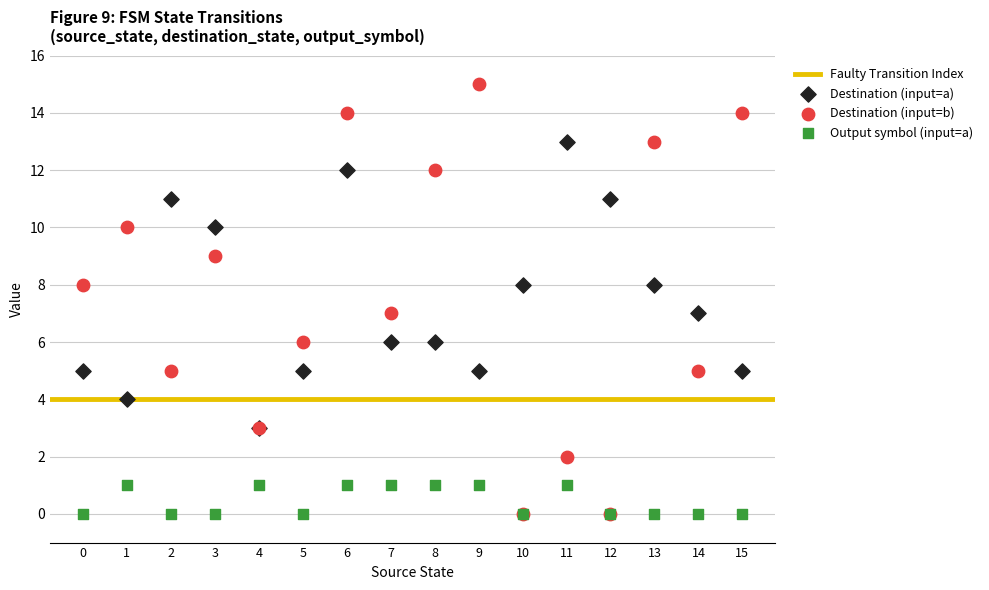

Which series has the widest spread of Y values?

Destination (input=b)